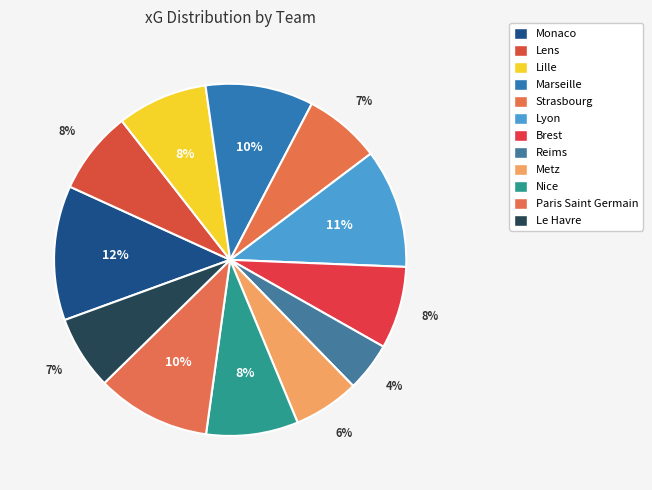

Between Nice and Marseille, which is larger?

Marseille